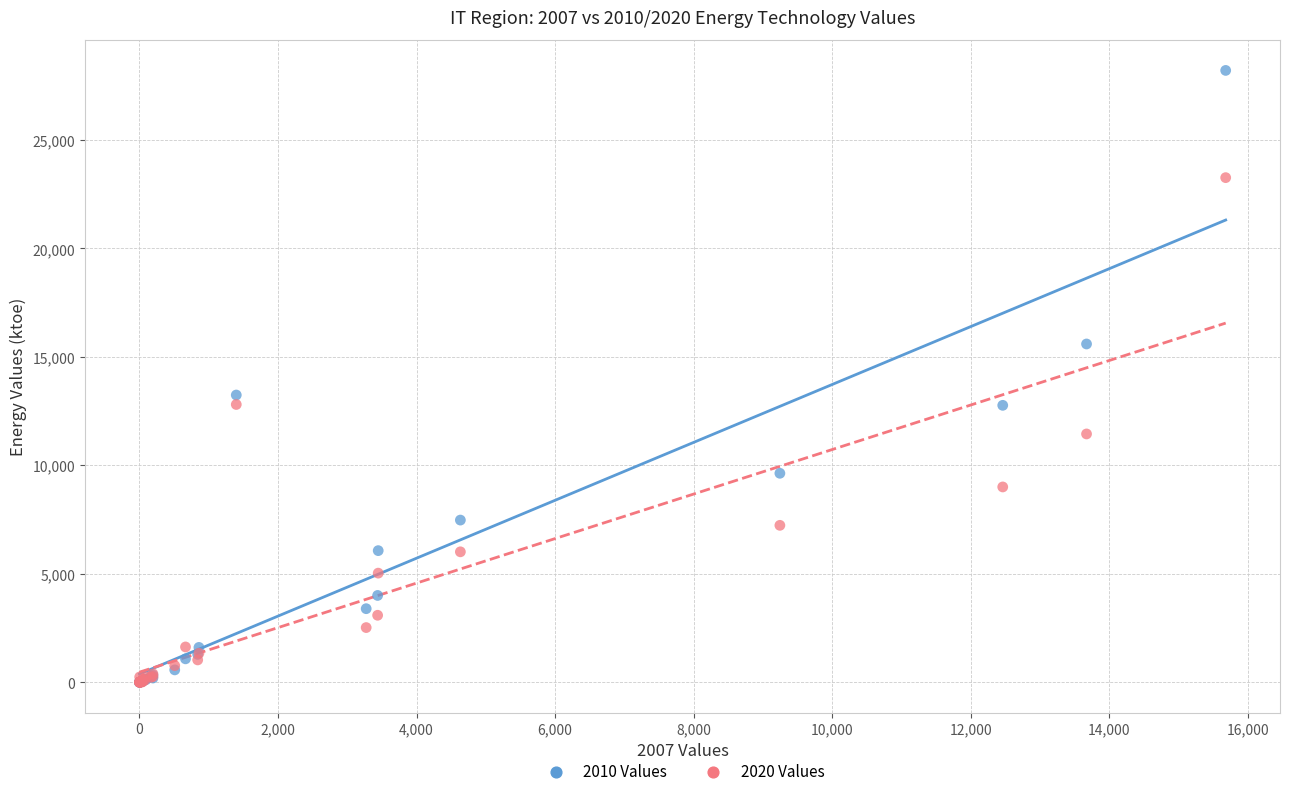

What are all the series names shown in the legend?

2010 Values, 2020 Values